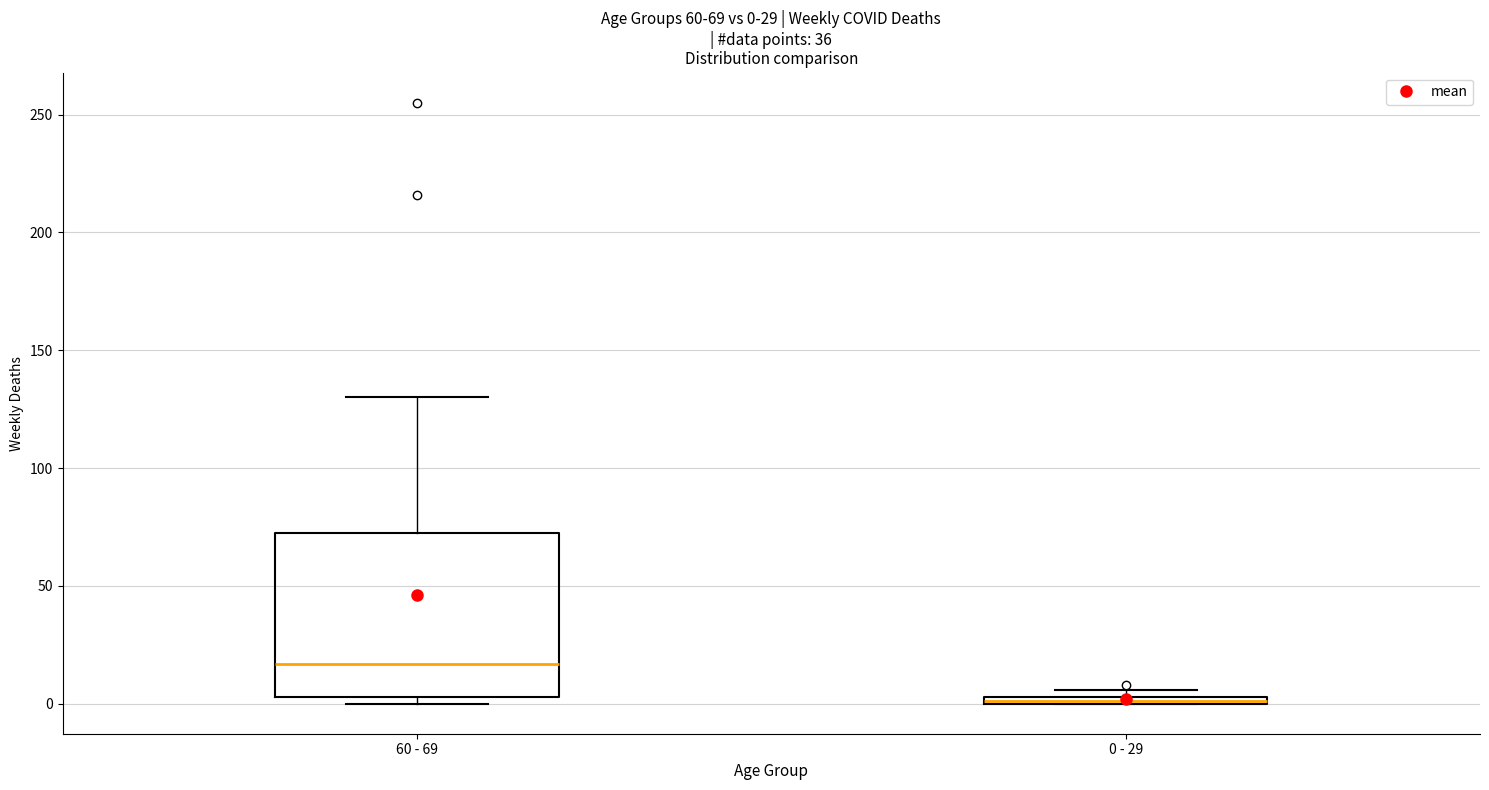

Comparing the boxes themselves (not the whiskers), which one is the tallest?

60 - 69